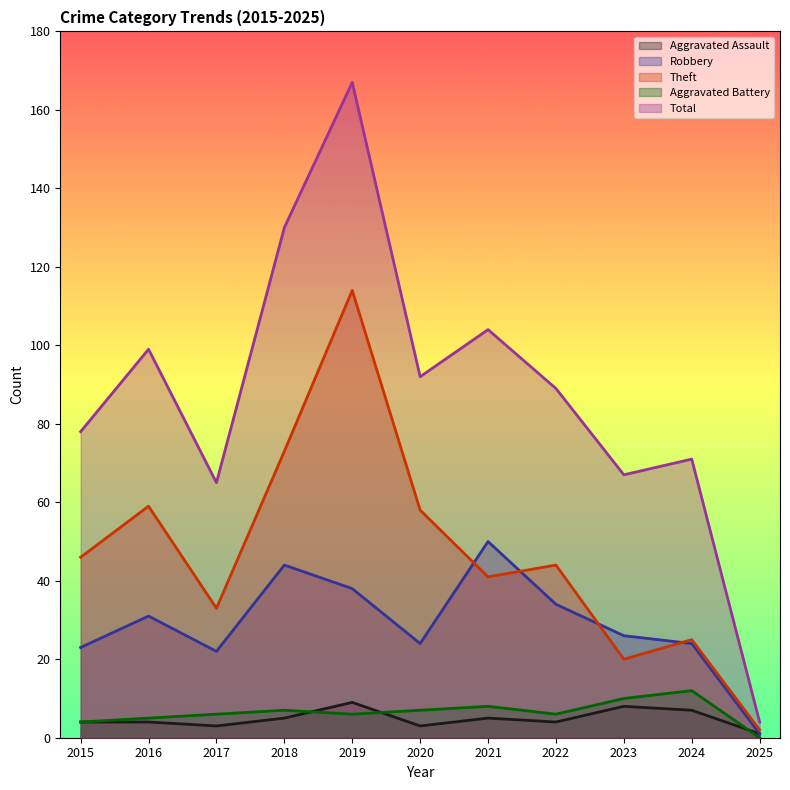

What is the average value of the Total series?

88